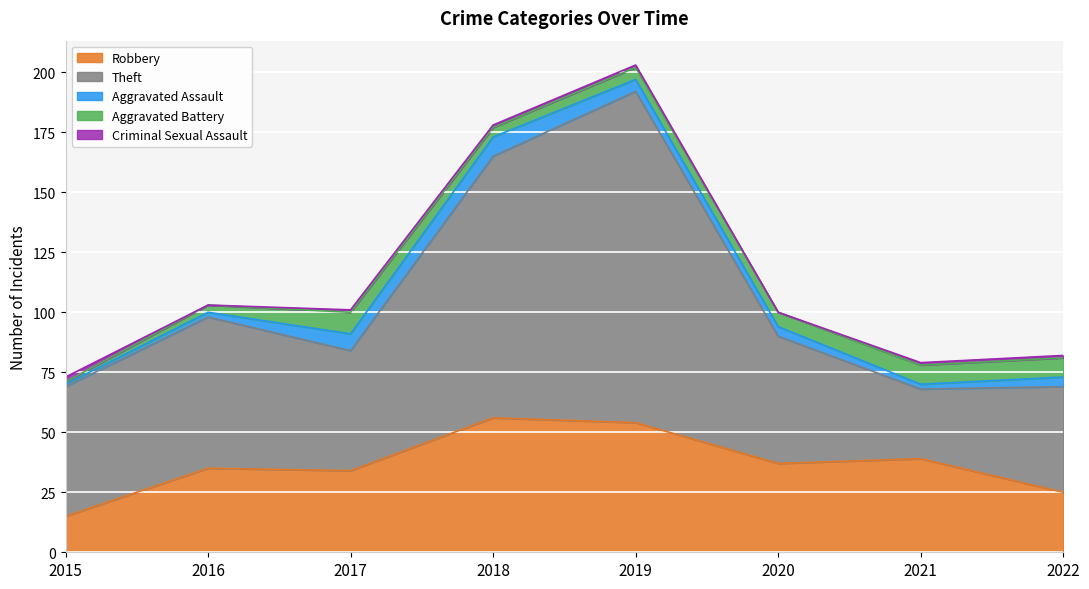

What is the difference between the highest and lowest values at 2016?

63